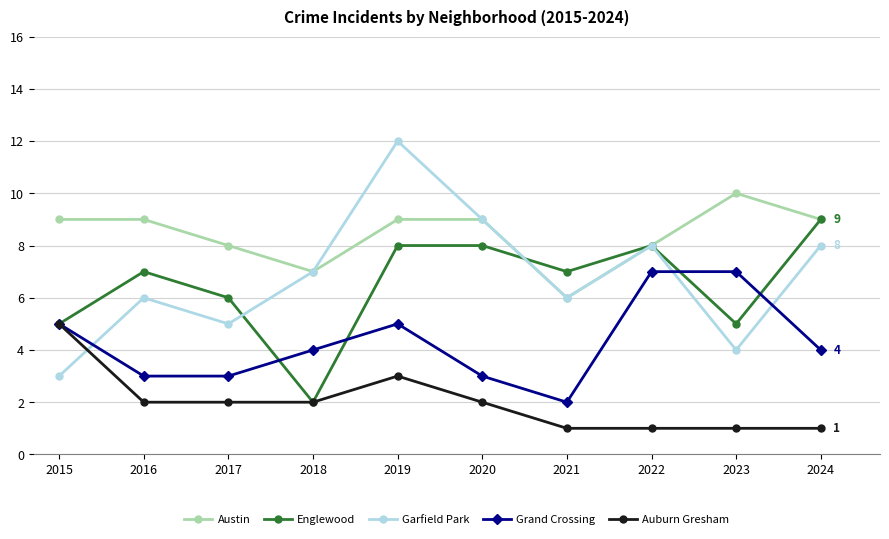

How many interior local peaks does the Garfield Park series have?

3